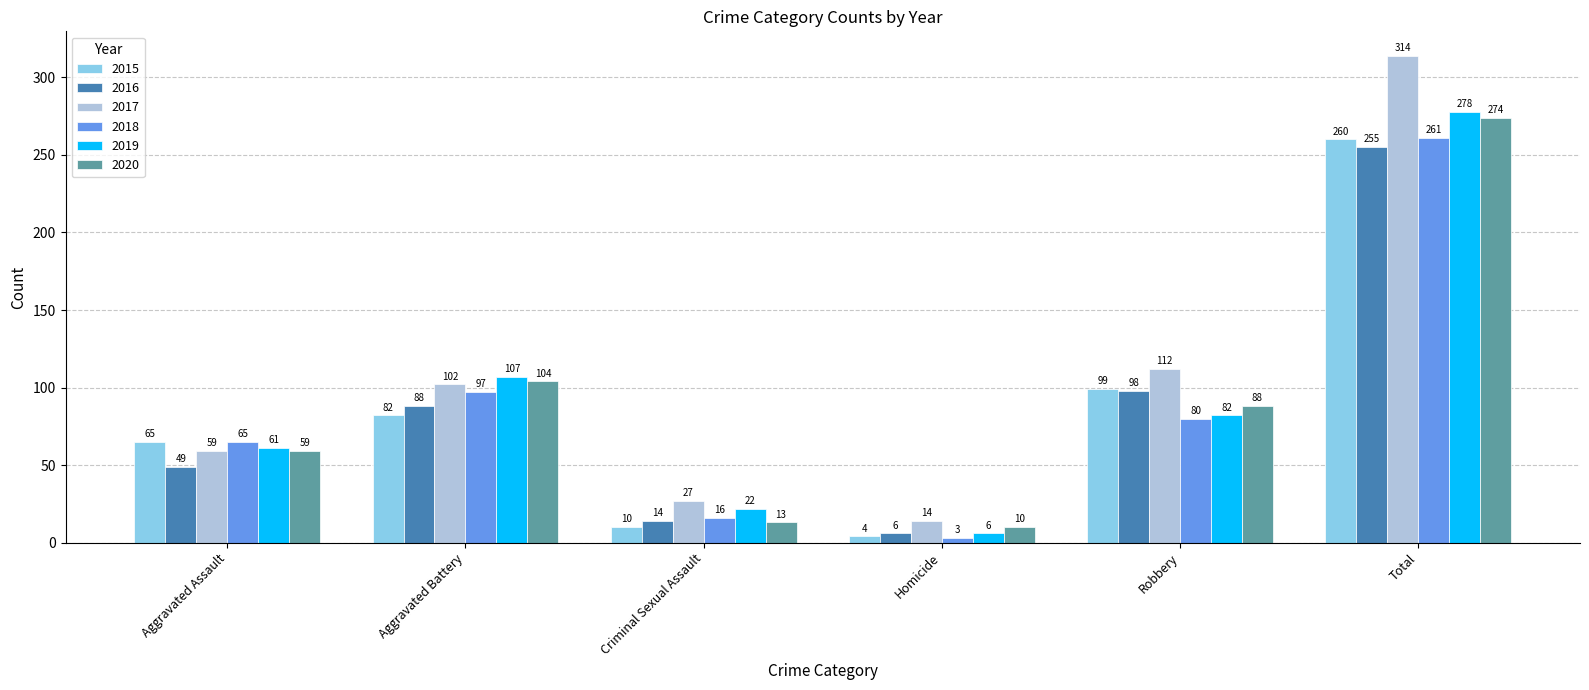

Which series has the widest spread of values?

2017